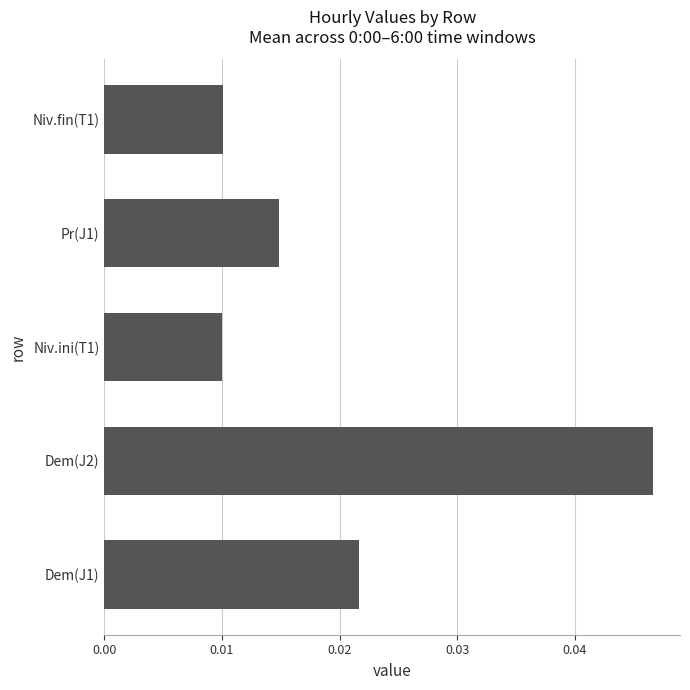

Which category has the highest value across all series?

Dem(J2)